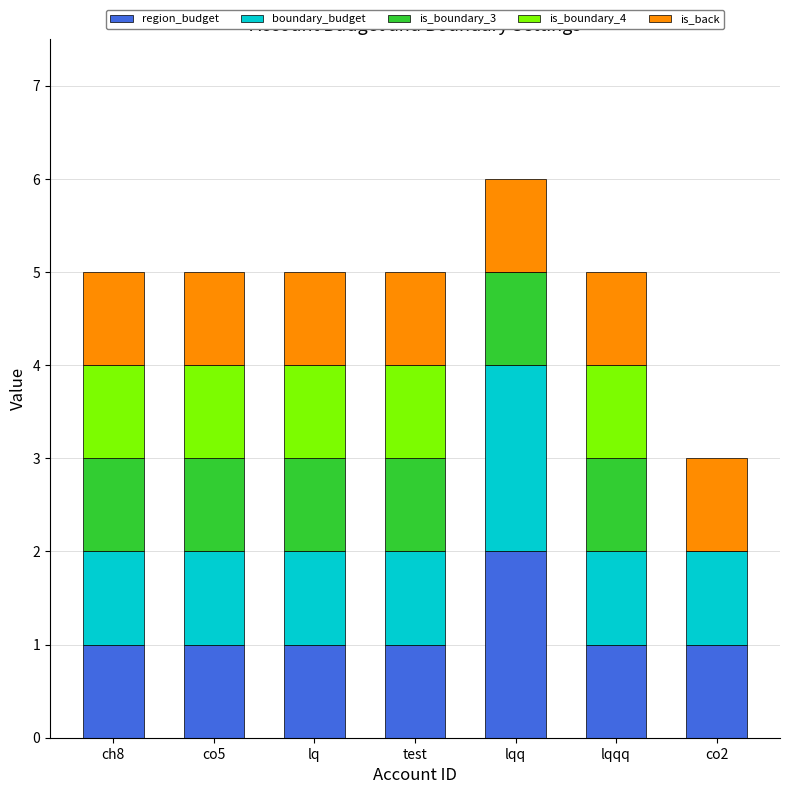

What is the total value across all series at lqq?

6